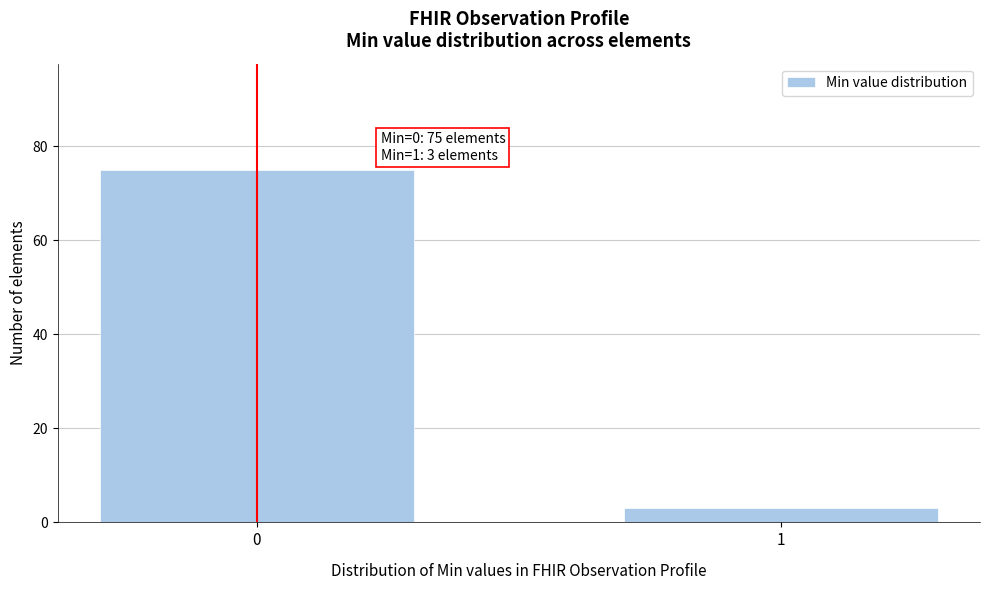

Reading right to left, extract all data points from this chart.

1=3	0=75